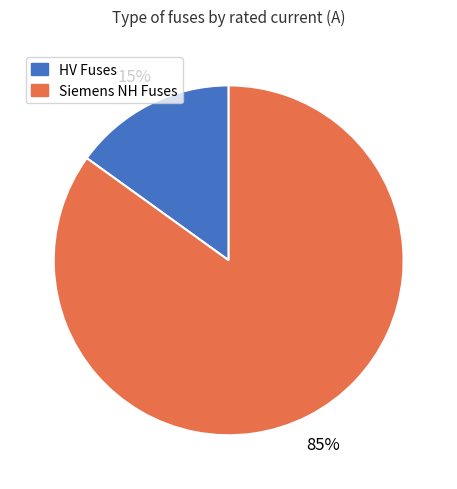

Is there any slice that represents more than half of the pie?

Yes